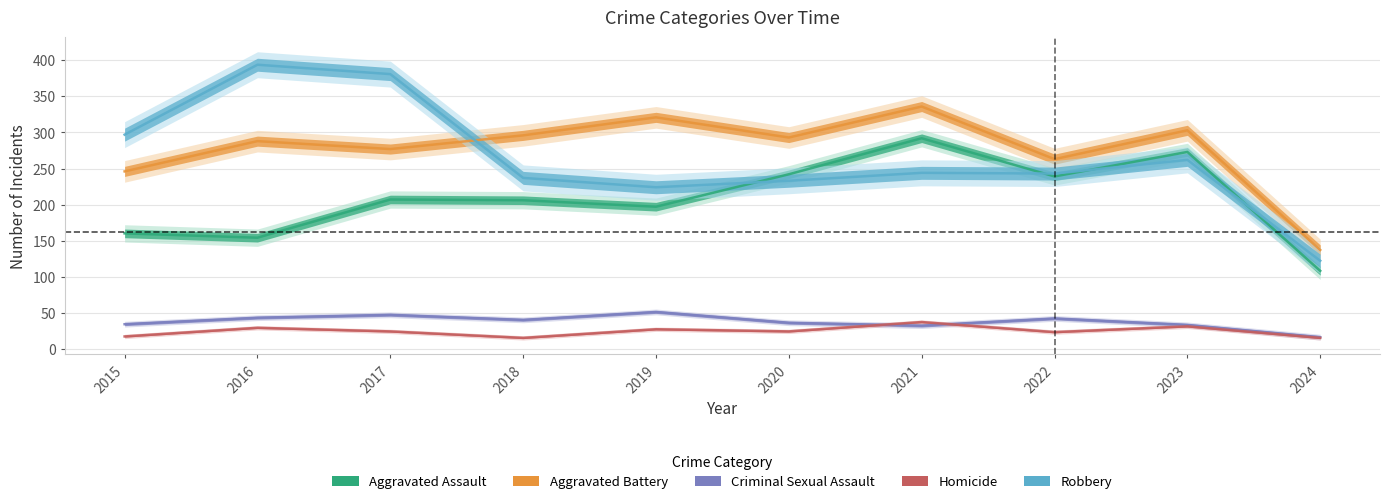

Which series changed the most between 2017 and 2022?

Robbery